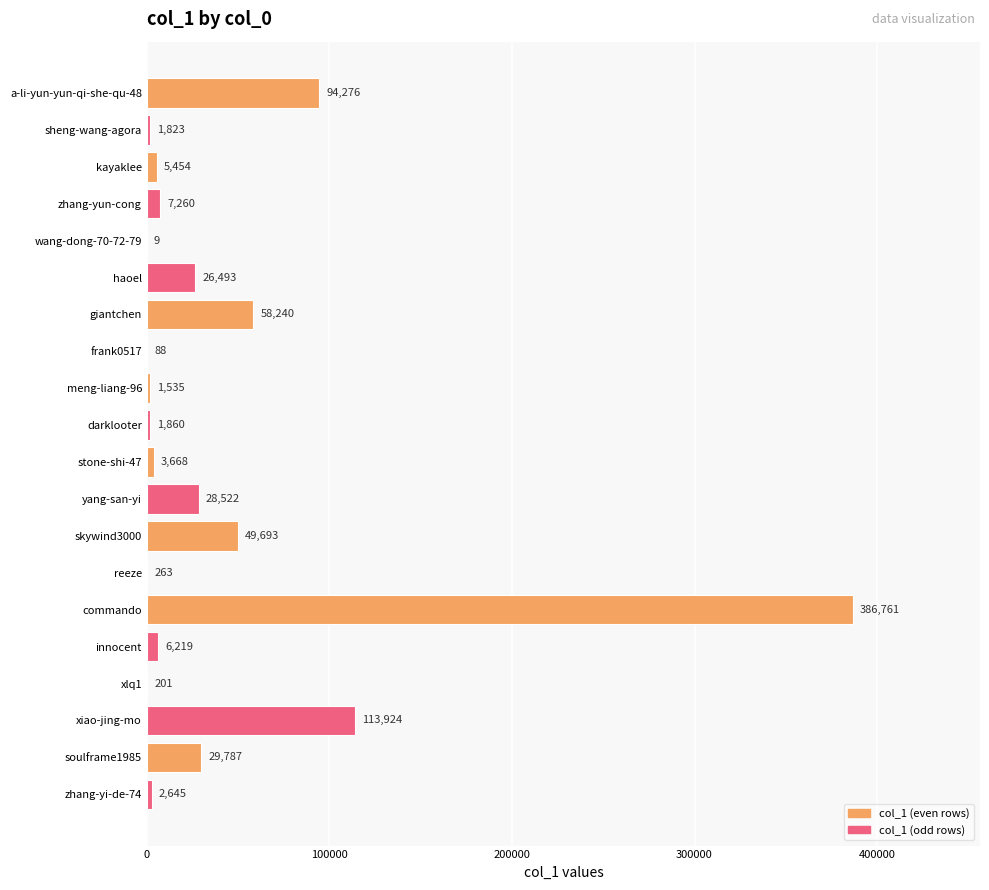

Are the bars horizontal?

Yes